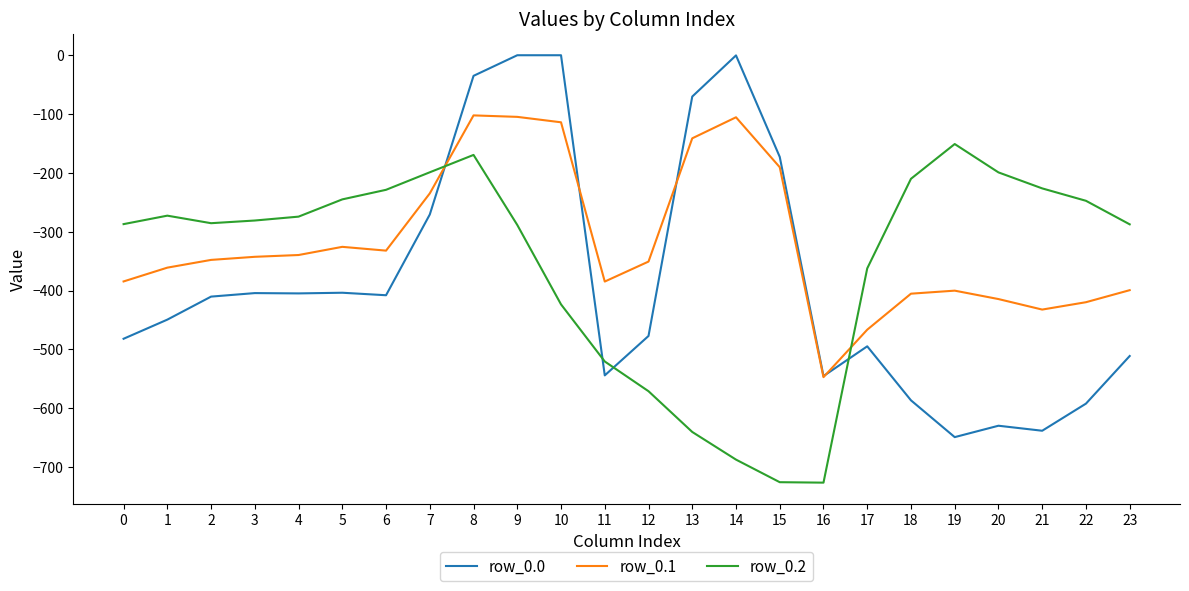

Which series ends up on top after the final intersection of row_0.1 and row_0.2?

row_0.2